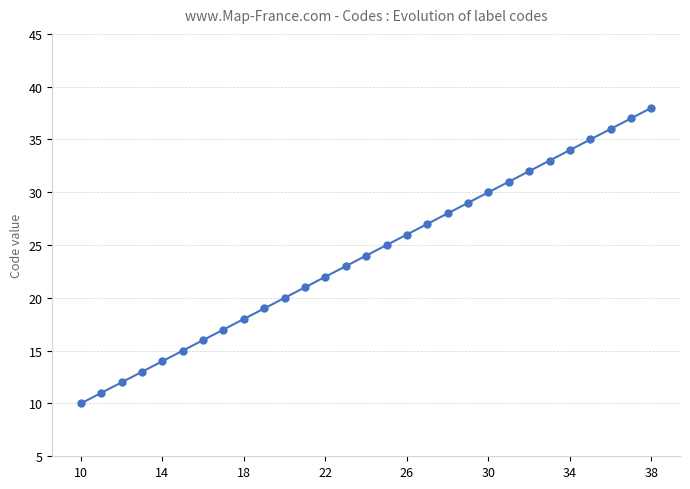

What is the average value?

24